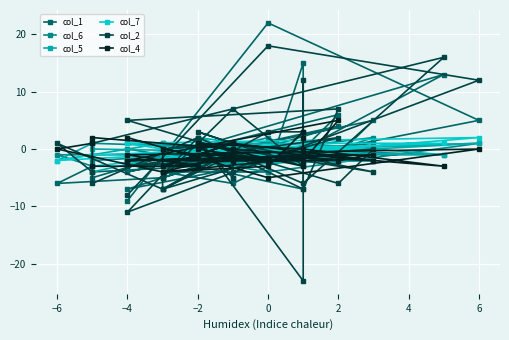

Which series has the largest total across all categories?

col_2